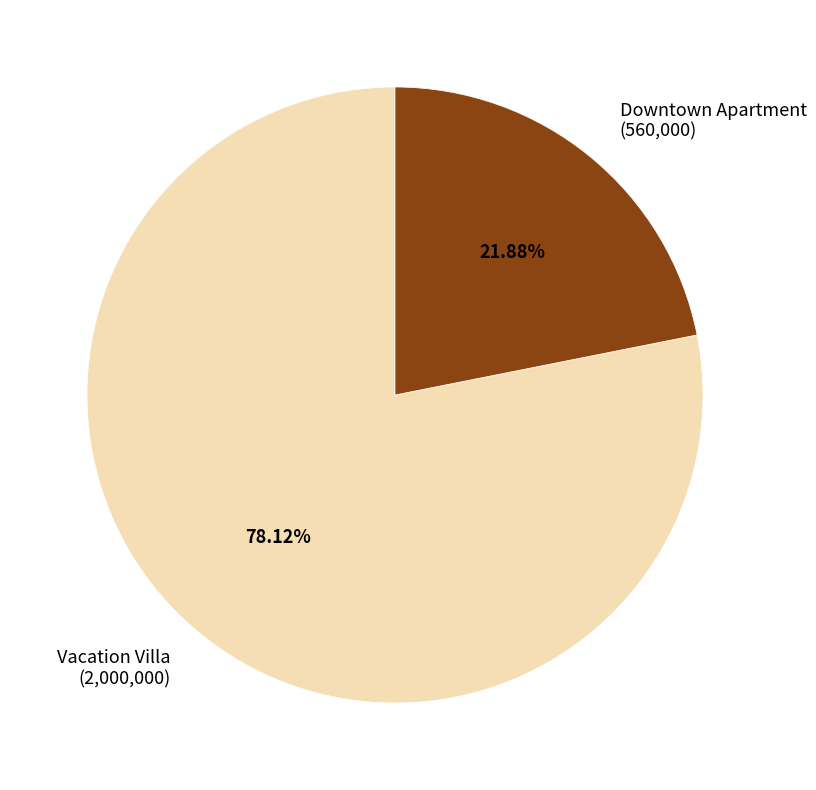

What percentage do Vacation Villa and Downtown Apartment together represent?

100.0%